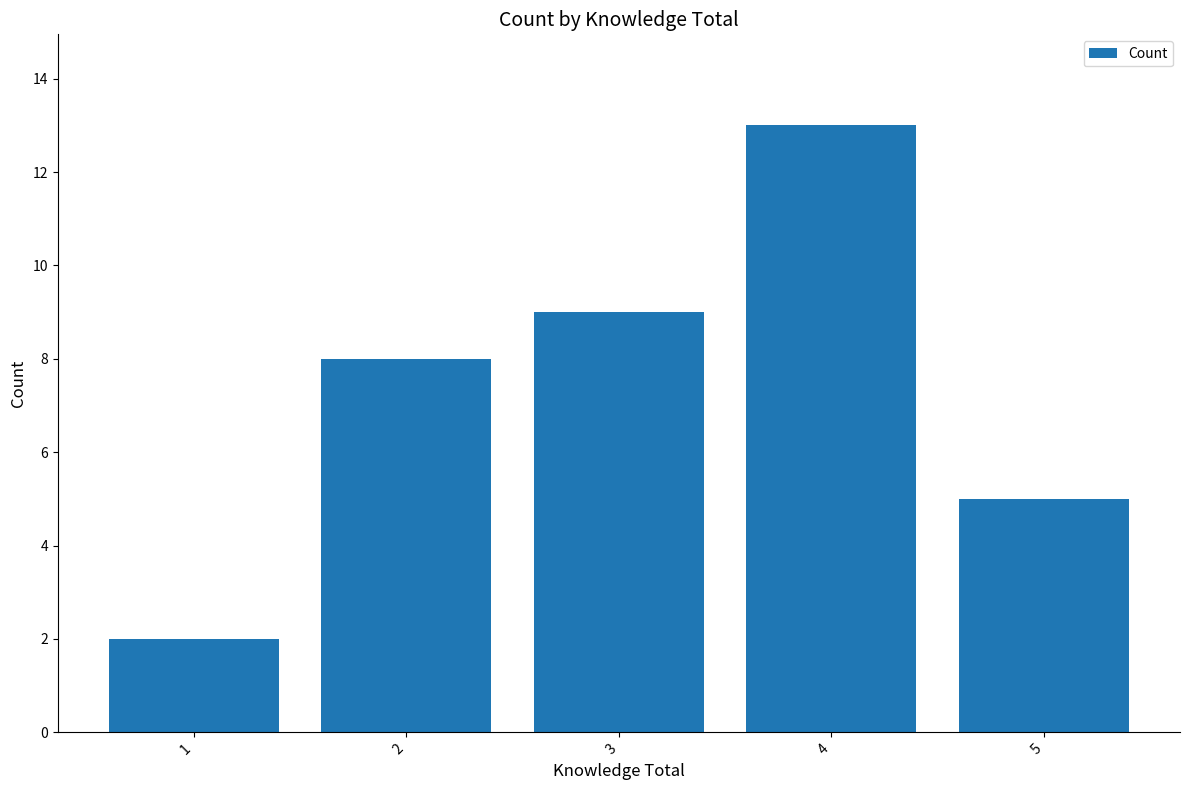

Which label corresponds to the largest value in the chart?

4